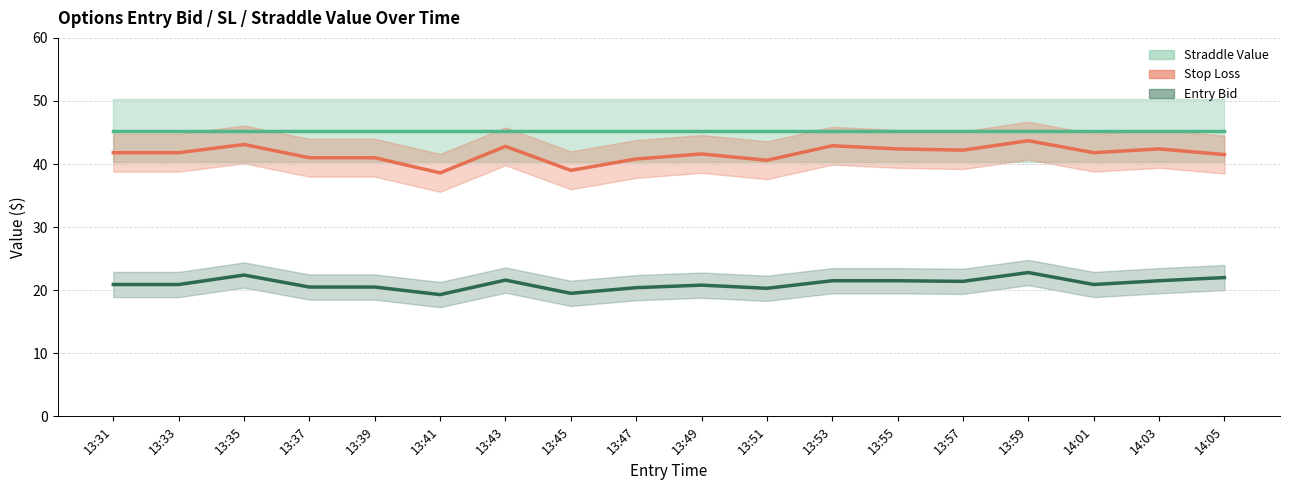

What is the spread (max minus min) of values at 13:59?

22.5